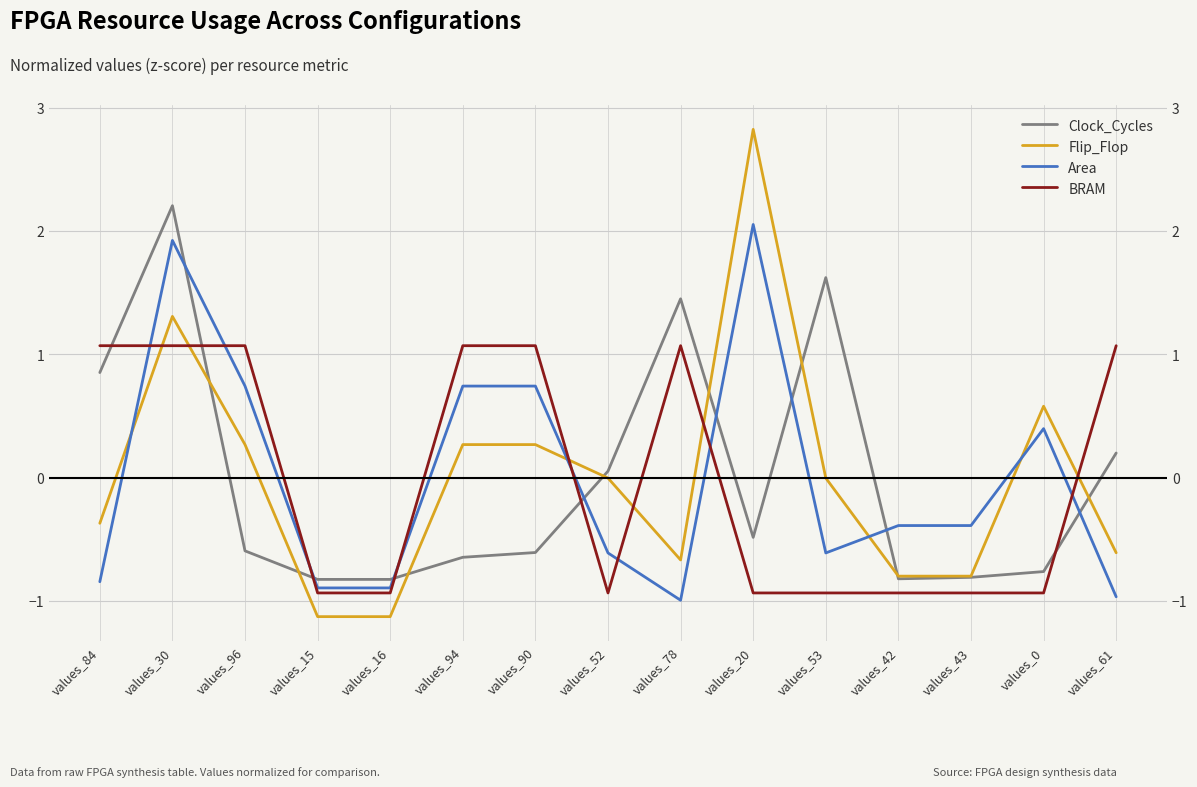

At which category is the sum across all series the highest?

values_30